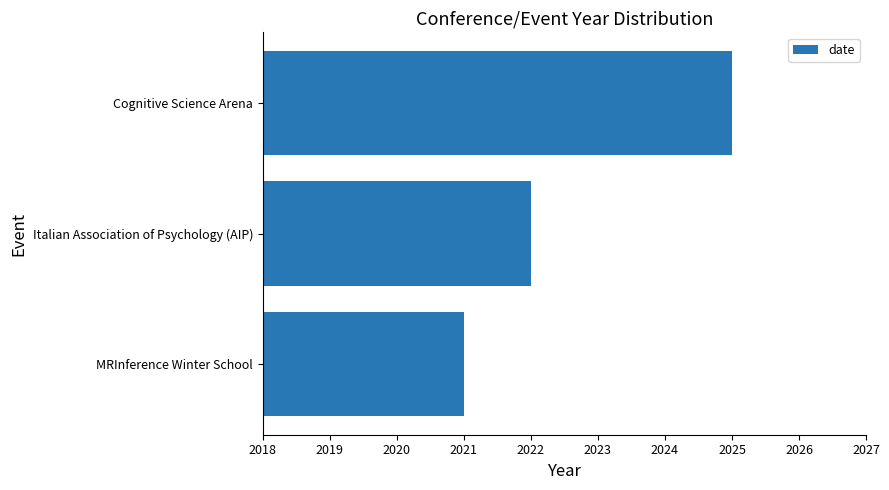

What is the change in value from Italian Association of Psychology (AIP) to Cognitive Science Arena?

+3